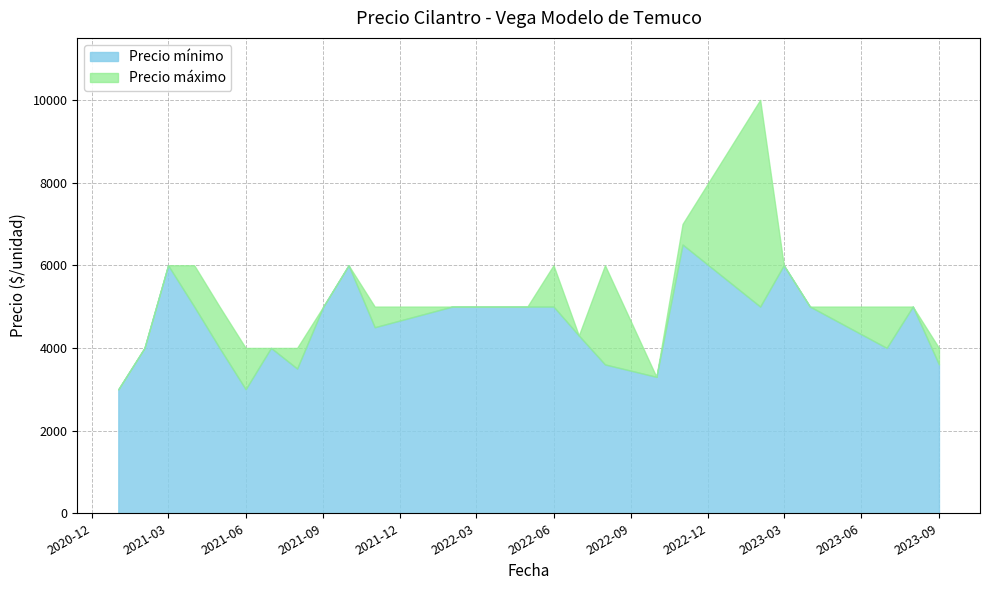

True or false: Precio maximo has more than 1 interior local peaks.

True